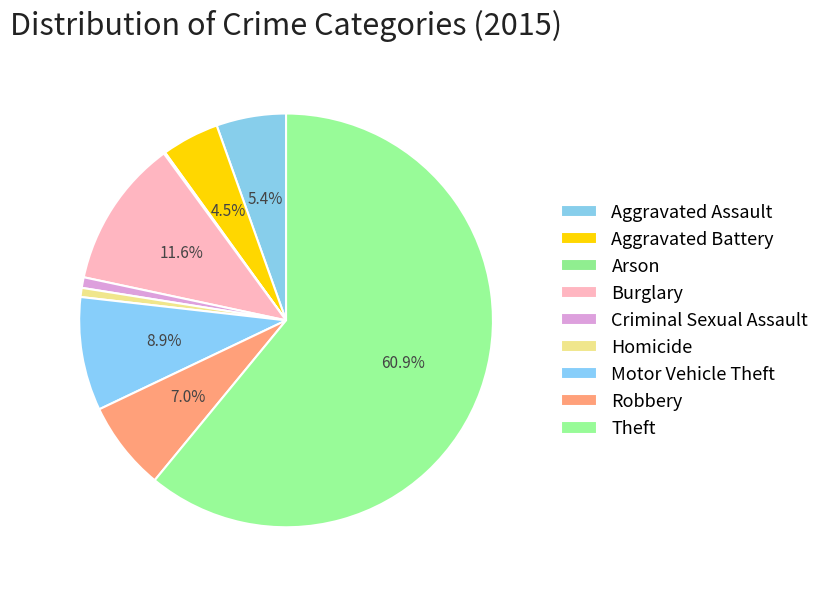

Combined, what portion of the pie is Homicide and Motor Vehicle Theft?

9.6%